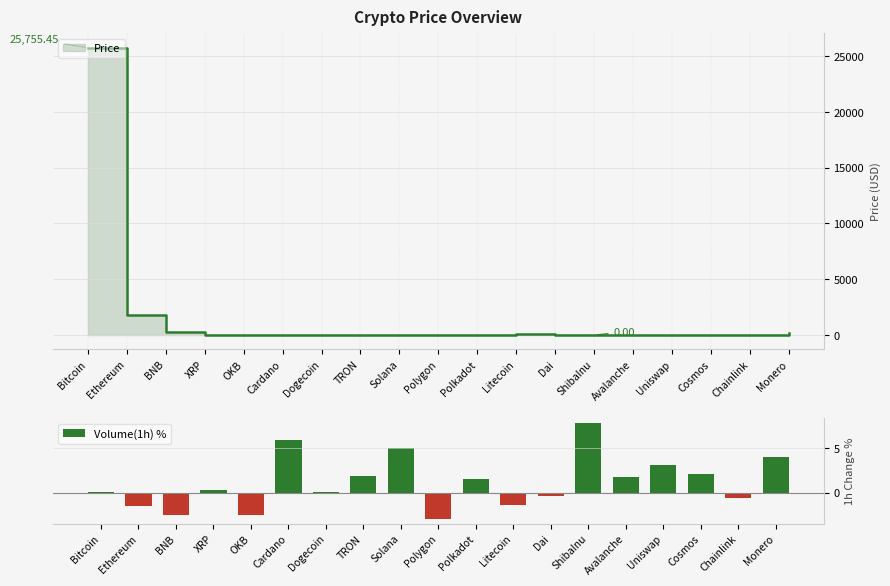

True or false: the data shows 0.1 at Dogecoin.

False